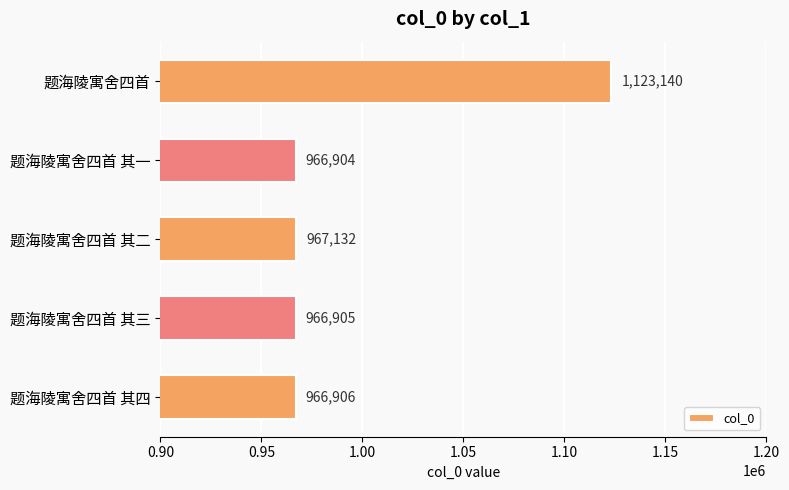

What is the change in value from 题海陵寓舍四首 其二 to 题海陵寓舍四首 其一?

-228